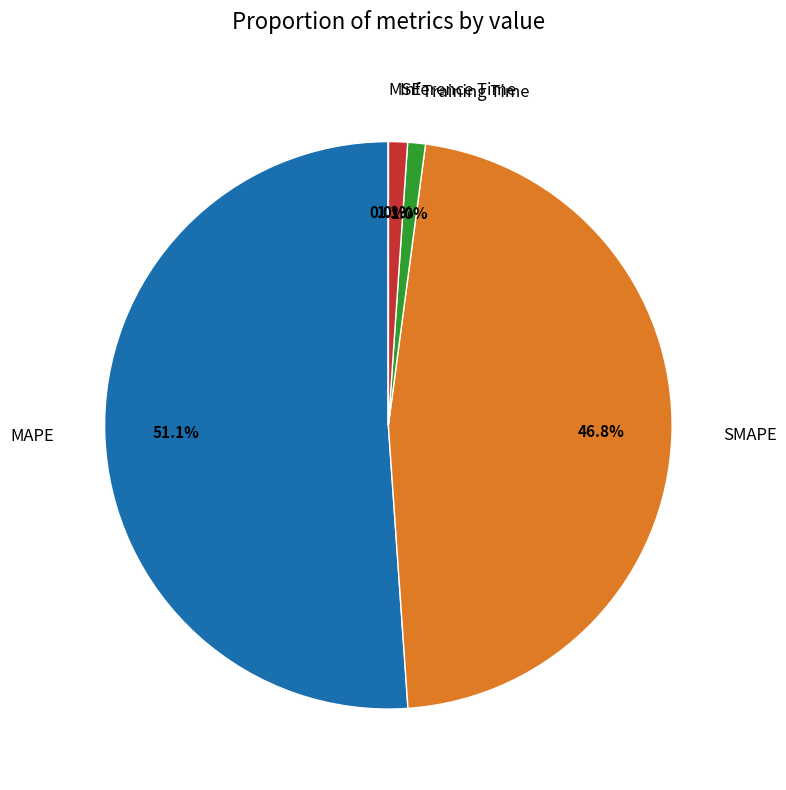

What percentage is NOT represented by Inference Time?

98.9%